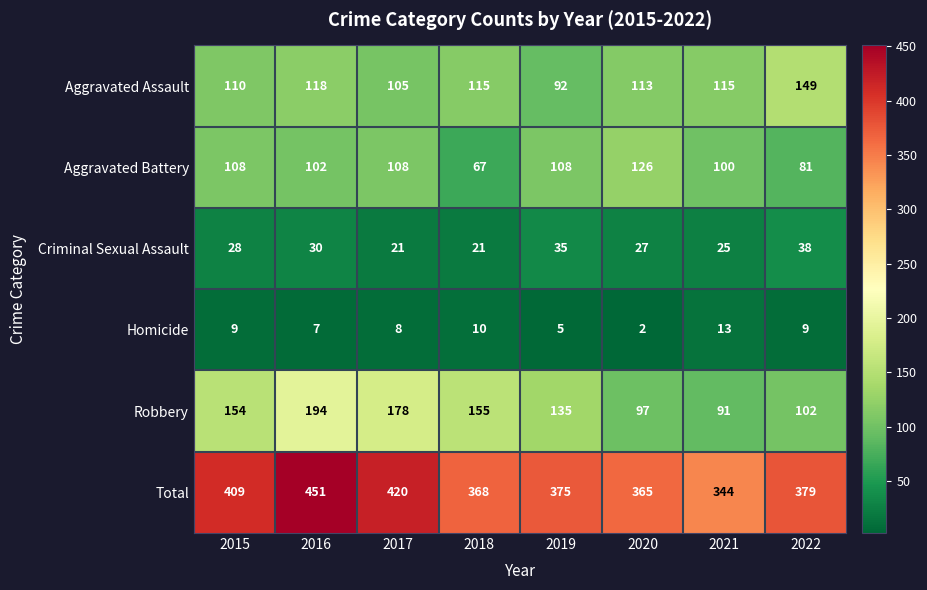

At how many categories does at least one series exceed 352?

7